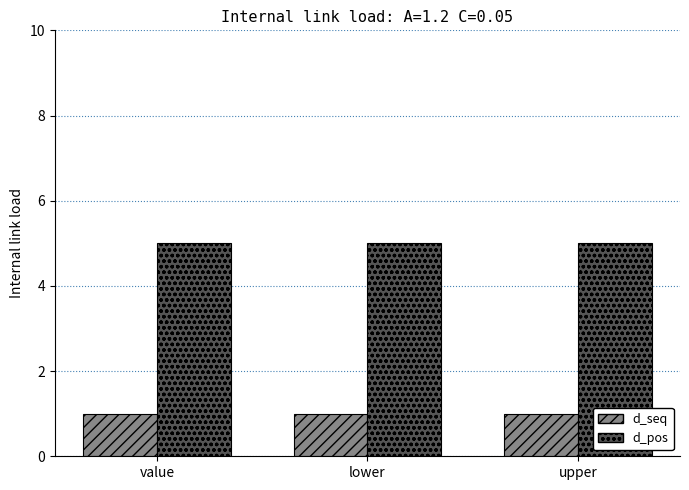

Is the value of d_pos at upper greater than the value of d_seq at upper?

Yes